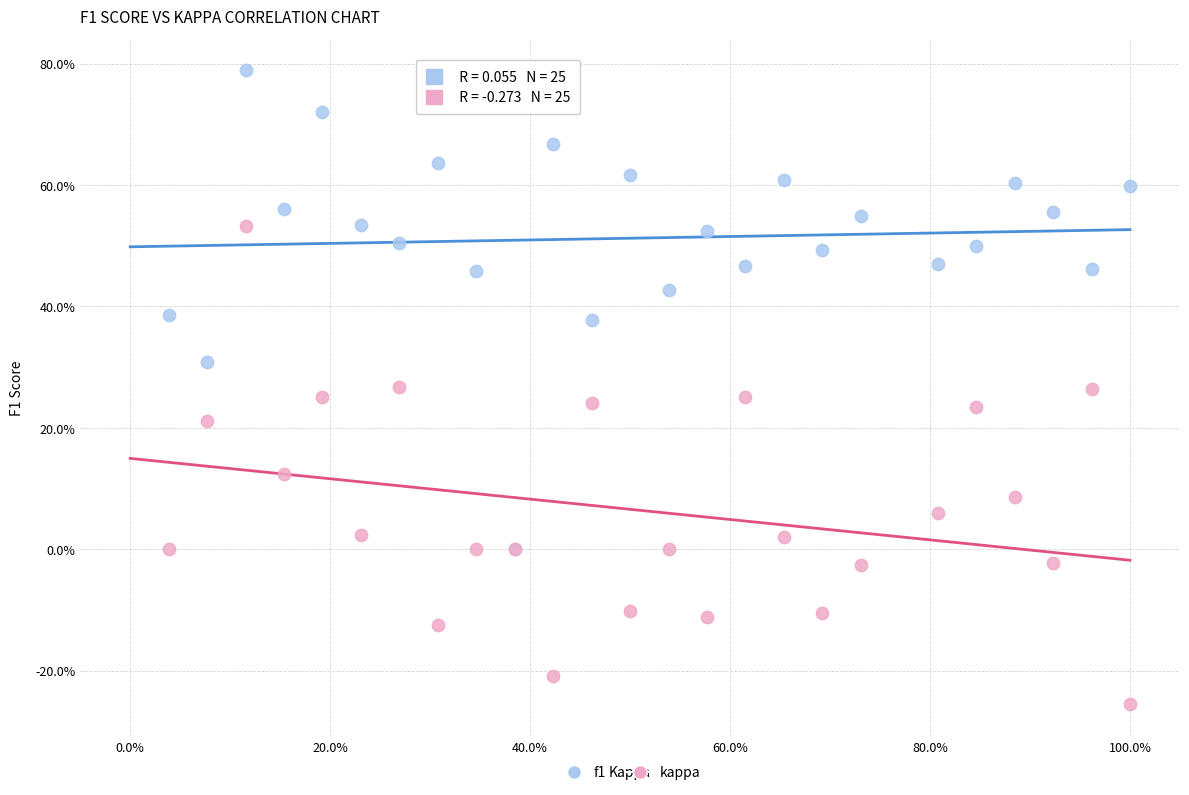

What are all the series names shown in the legend?

f1, kappa